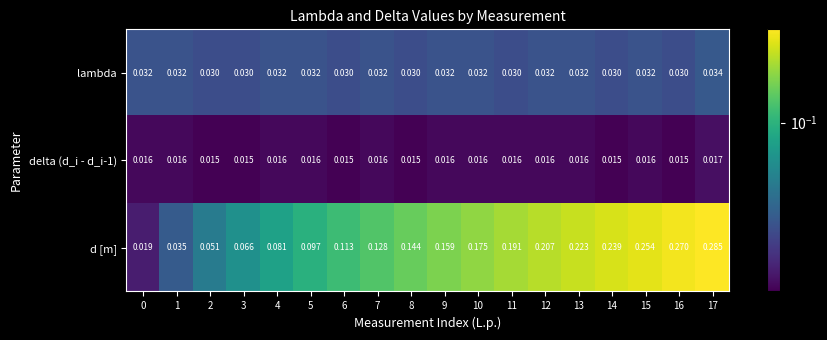

Which series changed the most between 0 and 6?

d [m]